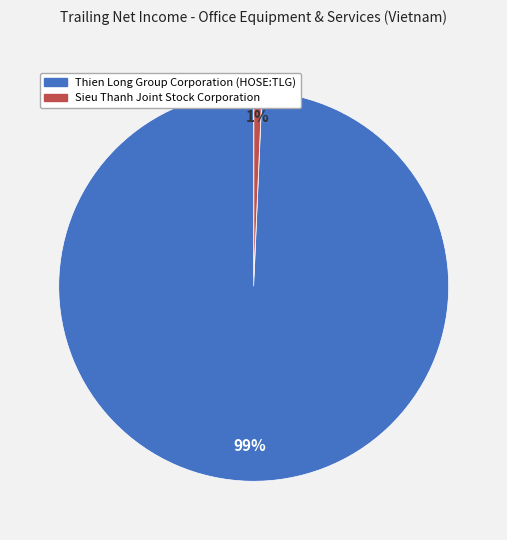

Rank the categories by value from lowest to highest.

Sieu Thanh Joint Stock Corporation, Thien Long Group Corporation (HOSE:TLG)